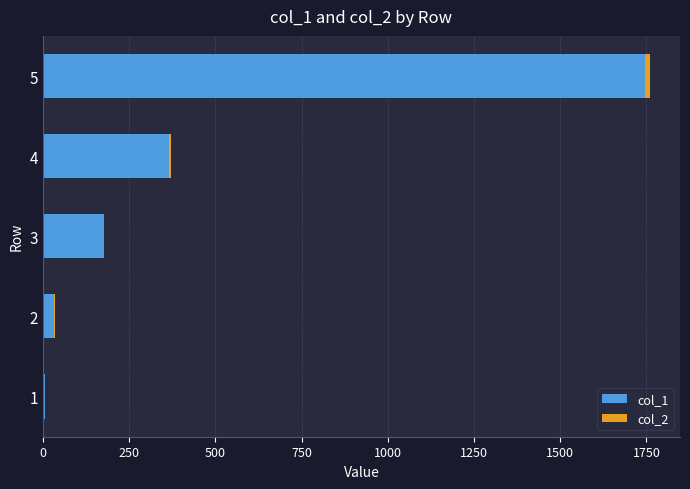

At which category is the sum across all series the highest?

5